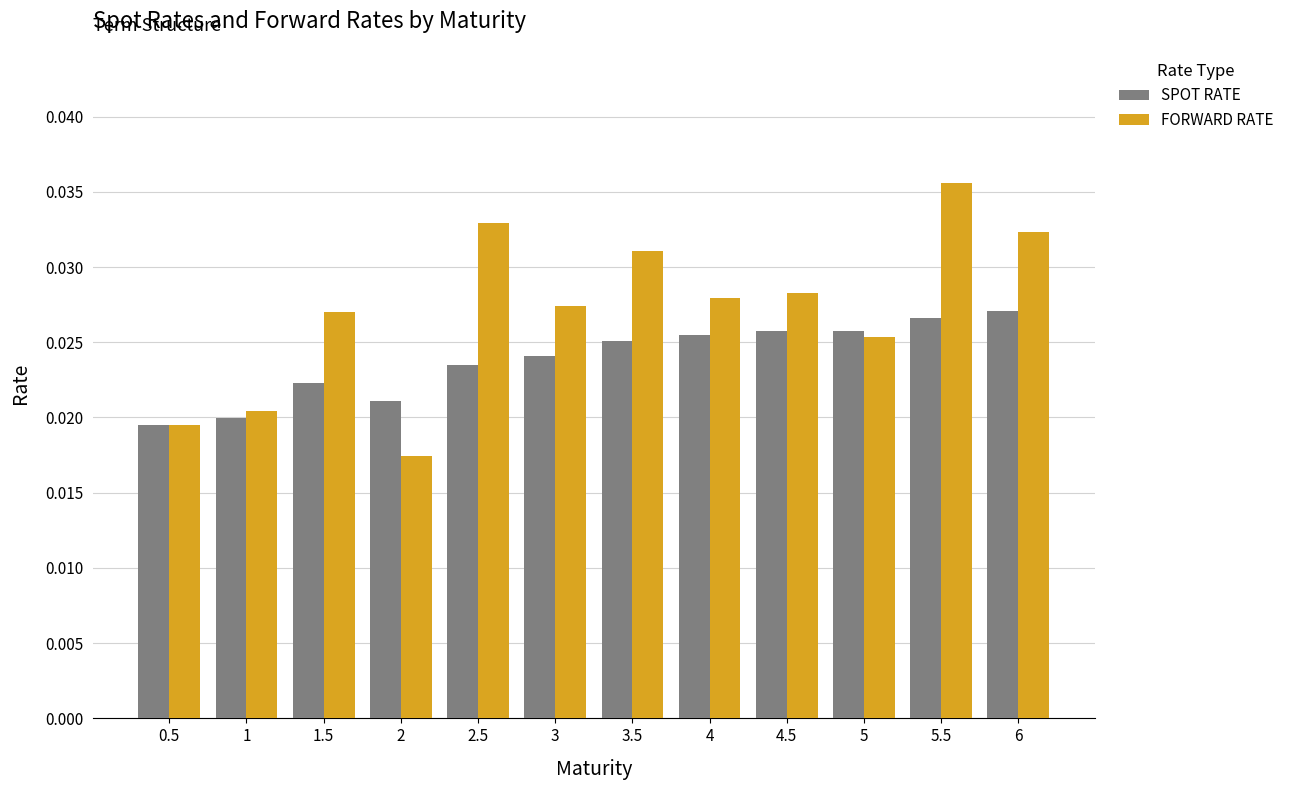

At which label is SPOT RATE closest to 0?

0.5